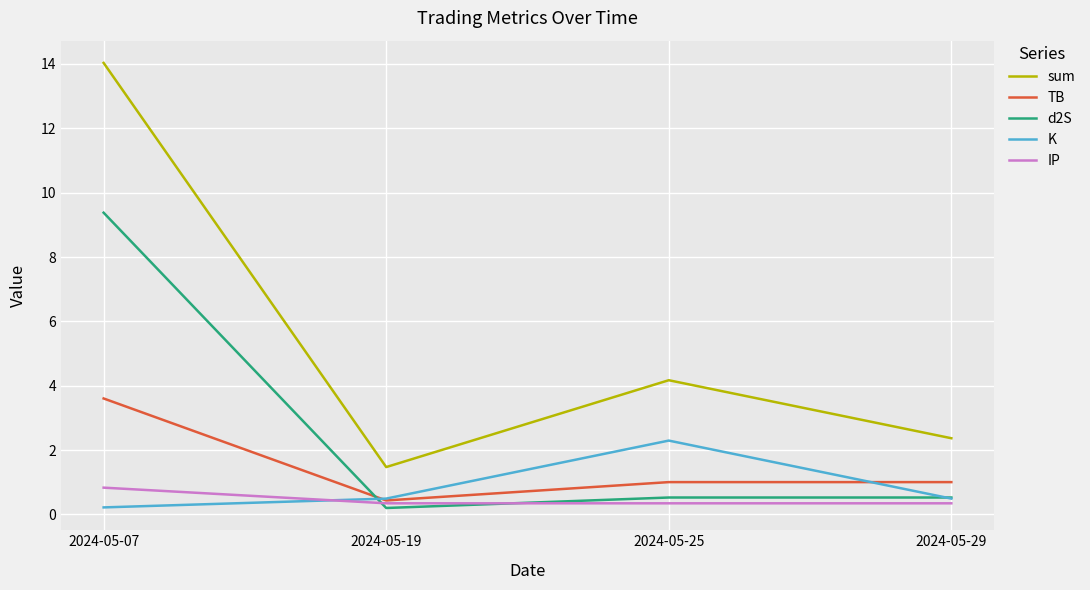

Reading left to right, what are all the values shown in this chart?

sum: 2024-05-07=14.0	2024-05-19=1.5	2024-05-25=4.2	2024-05-29=2.4
TB: 2024-05-07=3.6	2024-05-19=0.4	2024-05-25=1.0	2024-05-29=1.0
d2S: 2024-05-07=9.4	2024-05-19=0.2	2024-05-25=0.5	2024-05-29=0.5
K: 2024-05-07=0.2	2024-05-19=0.5	2024-05-25=2.3	2024-05-29=0.5
IP: 2024-05-07=0.8	2024-05-19=0.3	2024-05-25=0.3	2024-05-29=0.3